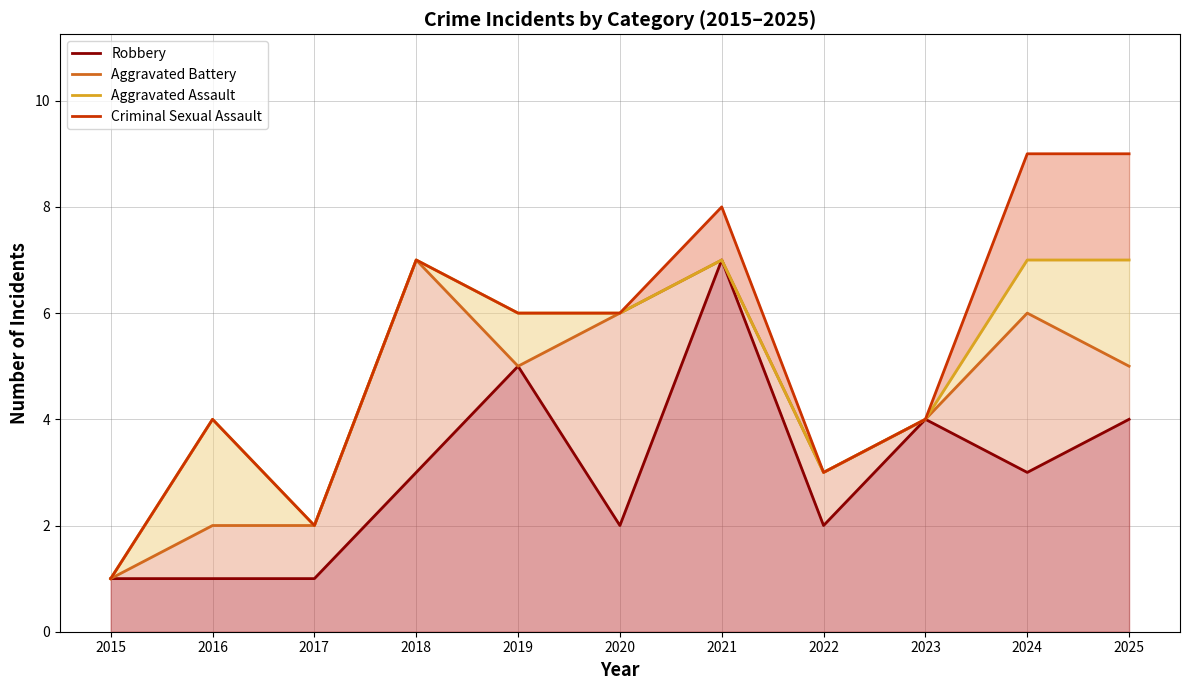

True or false: Criminal Sexual Assault and Robbery intersect in this chart.

False